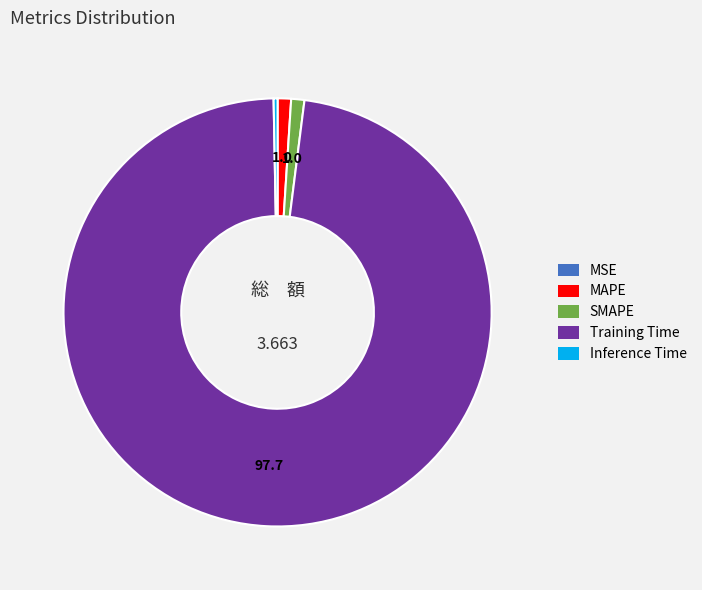

Between Training Time and Inference Time, which is larger?

Training Time